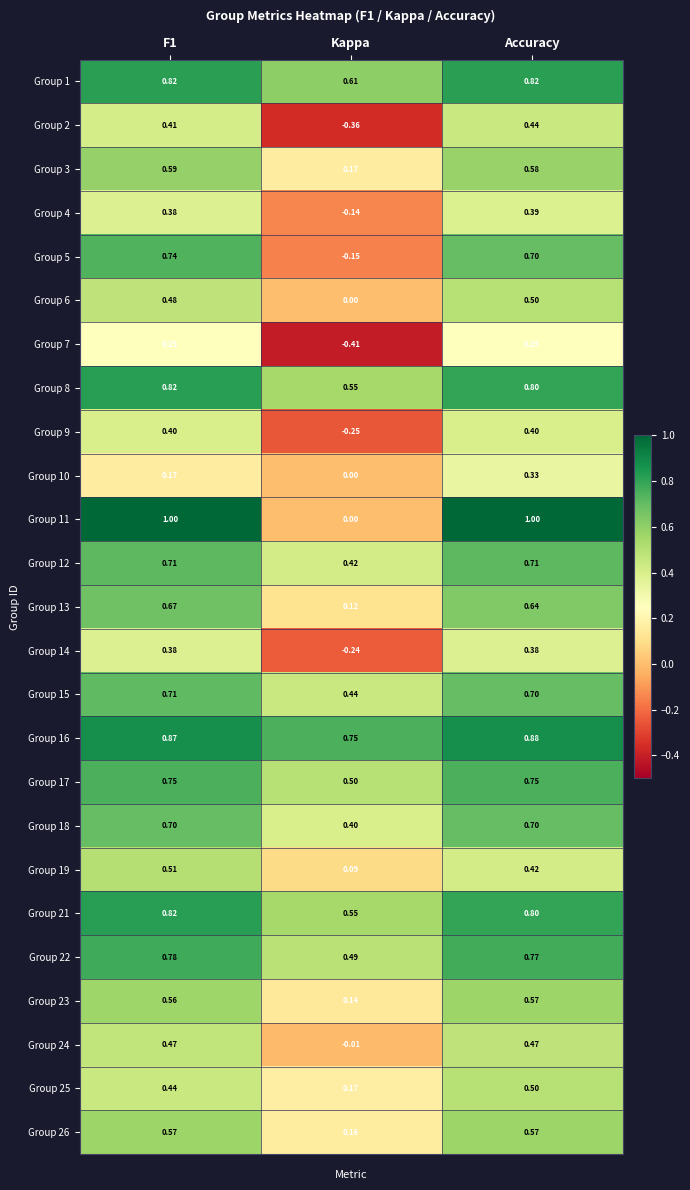

Between F1 and Kappa, which series saw the biggest shift?

Group 11